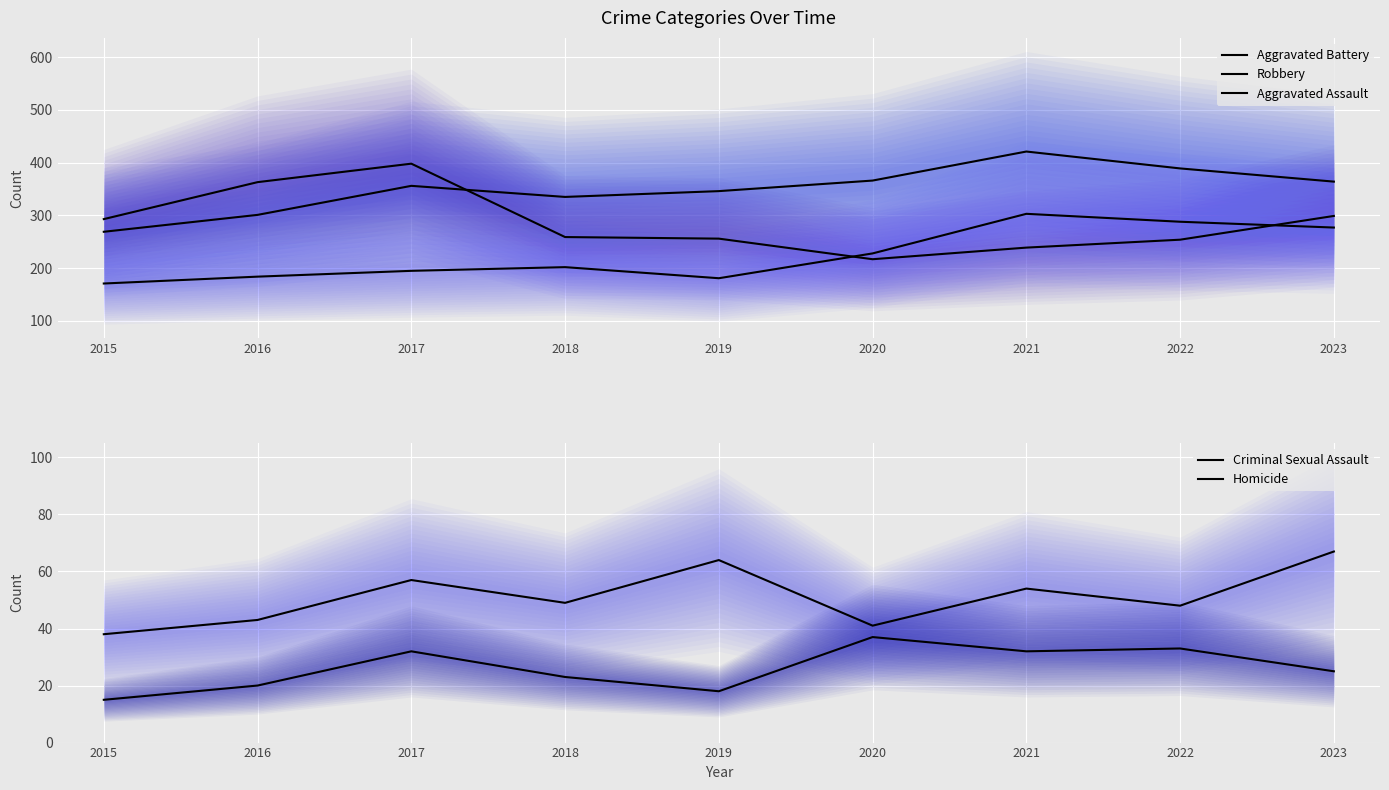

How many interior local valleys does the Criminal Sexual Assault series have?

3